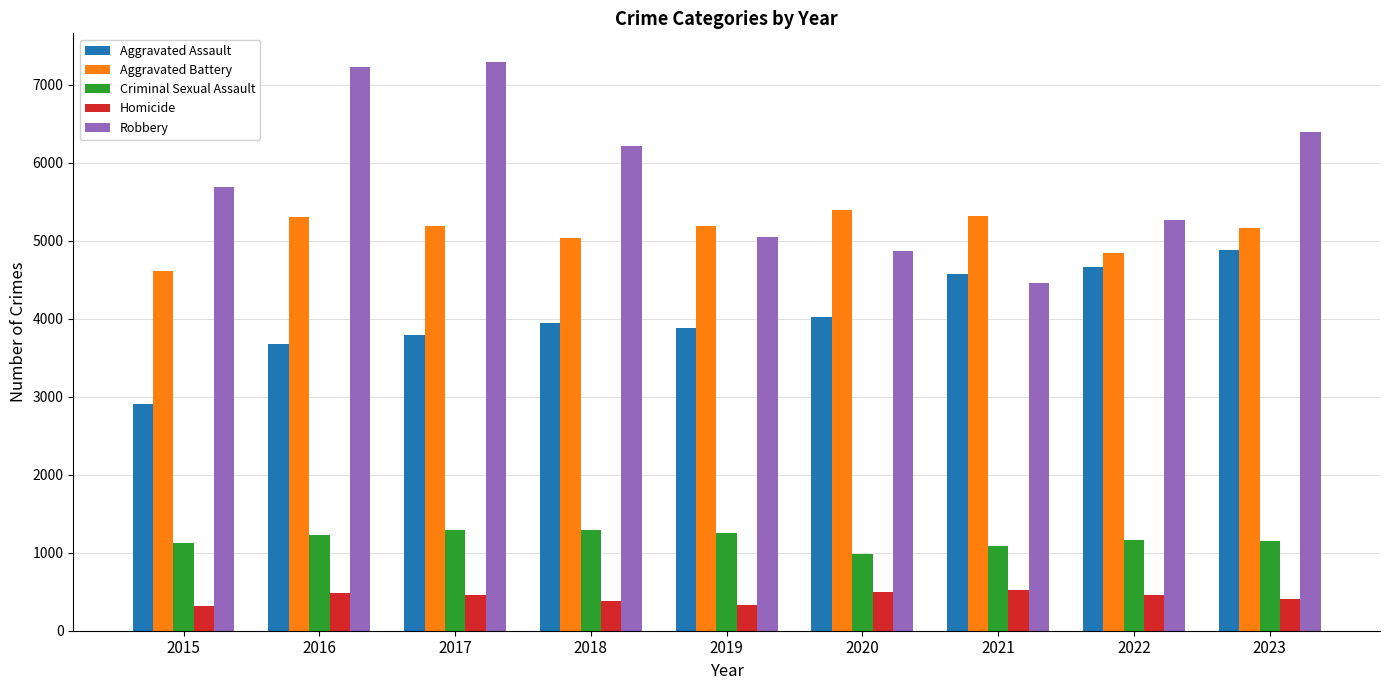

What is the spread (max minus min) of values at 2015?

5371